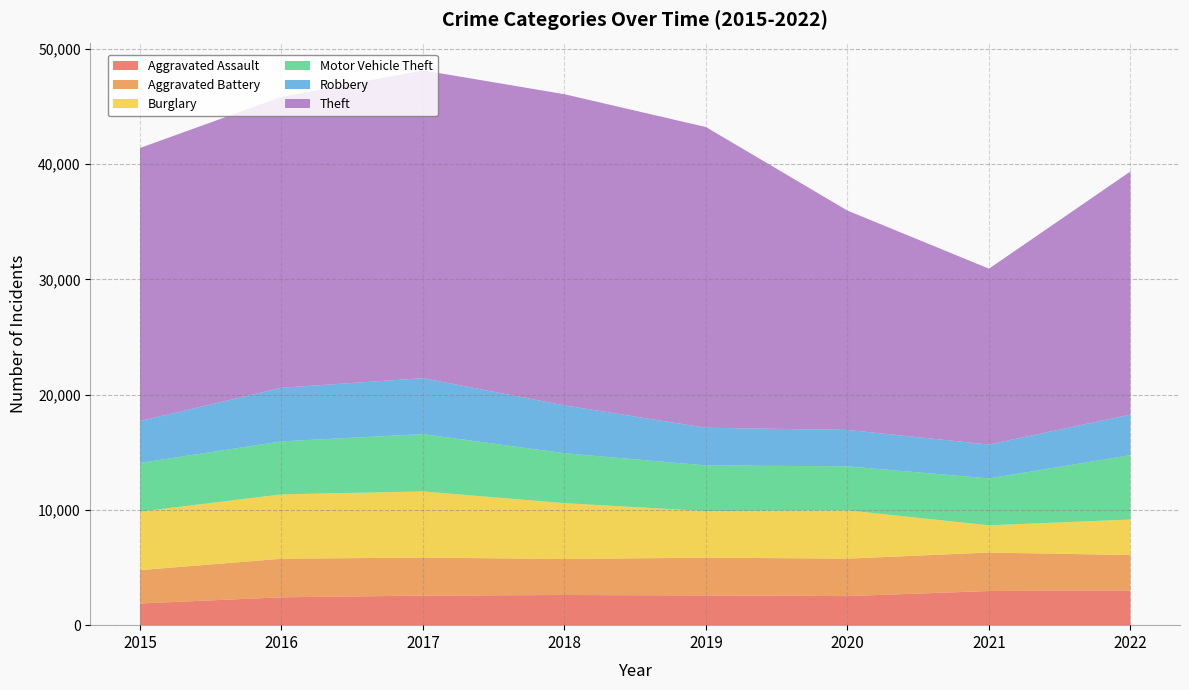

Reading left to right, what are all the values shown in this chart?

Aggravated Assault: 2015=1884	2016=2420	2017=2565	2018=2618	2019=2581	2020=2523	2021=2964	2022=3008
Aggravated Battery: 2015=2891	2016=3345	2017=3302	2018=3123	2019=3278	2020=3250	2021=3339	2022=3079
Burglary: 2015=5079	2016=5586	2017=5738	2018=4849	2019=4041	2020=4189	2021=2362	2022=3081
Motor Vehicle Theft: 2015=4225	2016=4599	2017=4975	2018=4328	2019=3963	2020=3820	2021=4071	2022=5585
Robbery: 2015=3633	2016=4653	2017=4854	2018=4156	2019=3267	2020=3161	2021=2939	2022=3521
Theft: 2015=23696	2016=25240	2017=26710	2018=27001	2019=26094	2020=19033	2021=15261	2022=21101